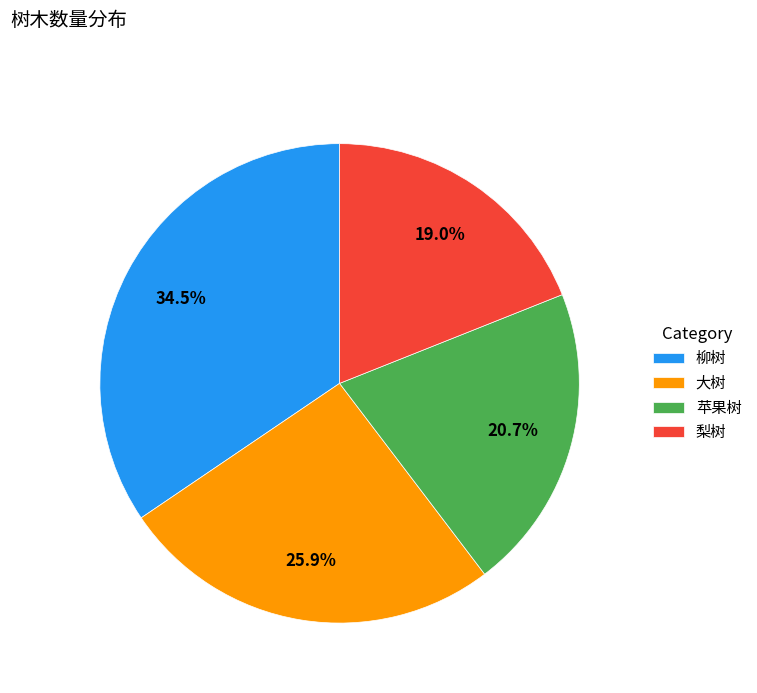

Between 柳树 and 大树, which is larger?

柳树